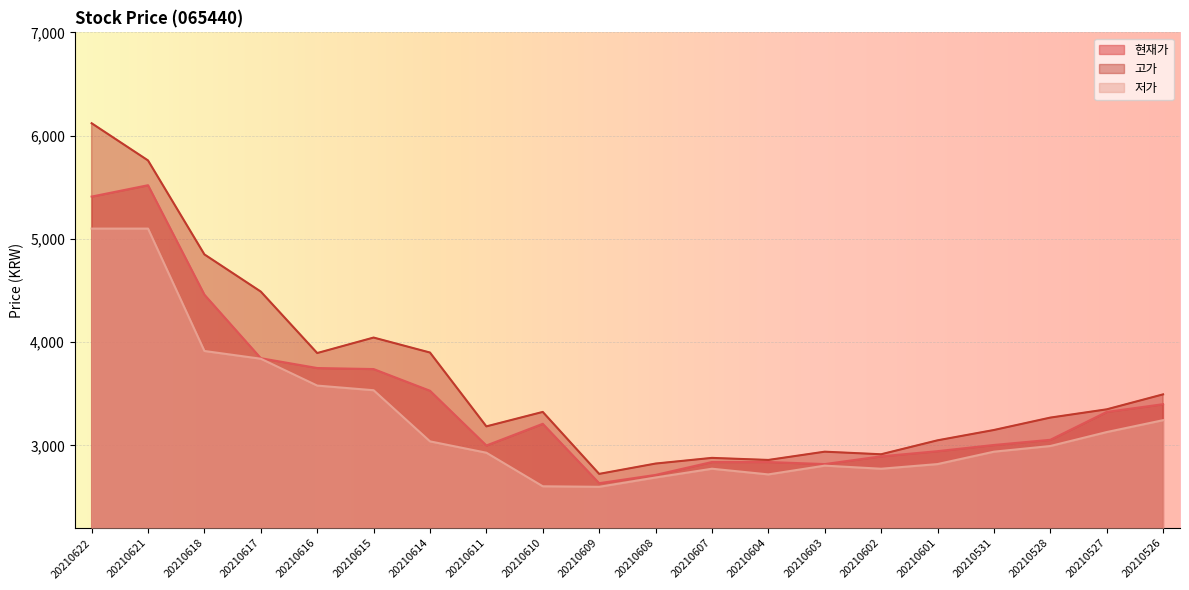

Rank the series by their maximum value, from lowest to highest.

저가, 현재가, 고가